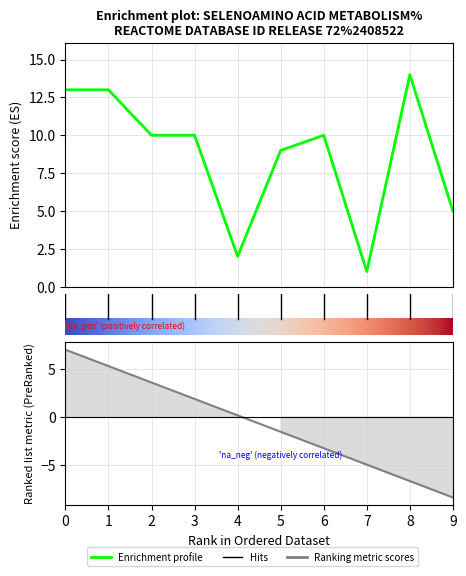

What is the average value?

9